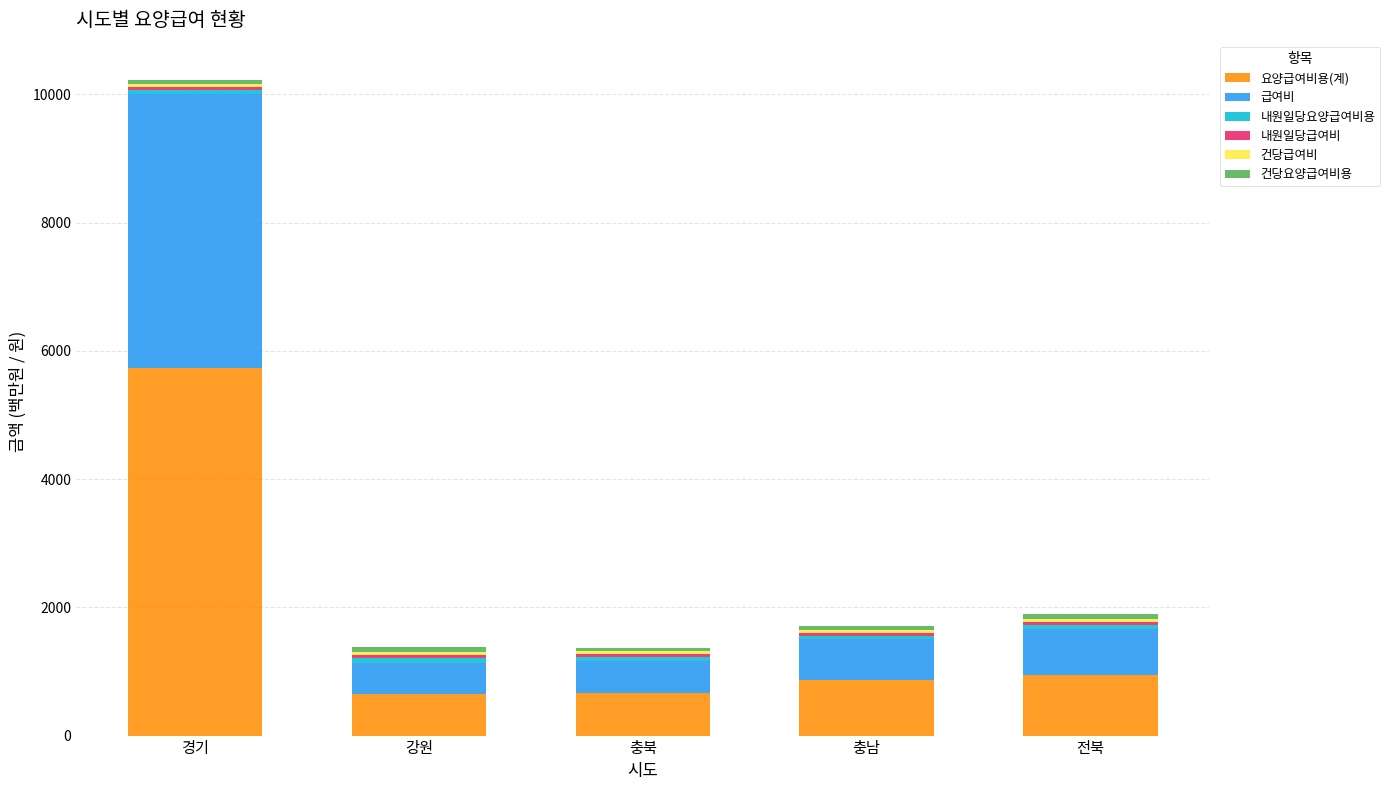

At which category is the sum across all series the highest?

경기